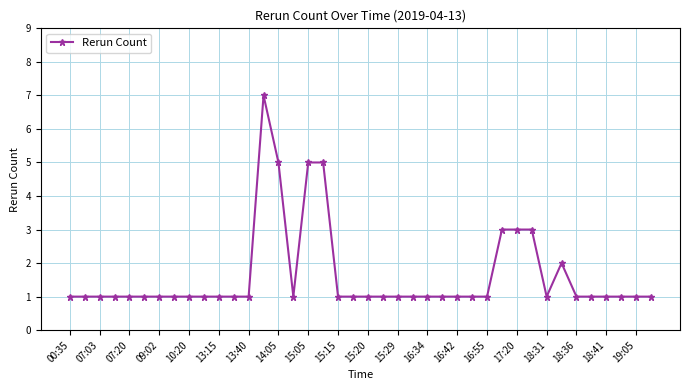

What is the greatest value displayed?

7